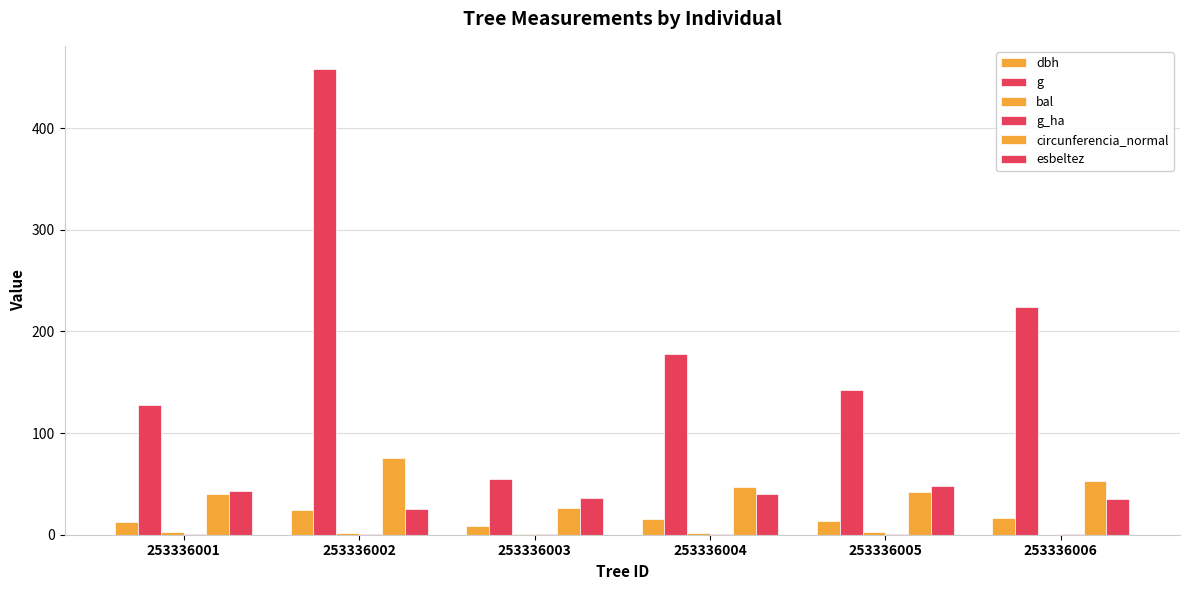

At how many categories does at least one series exceed 106?

5